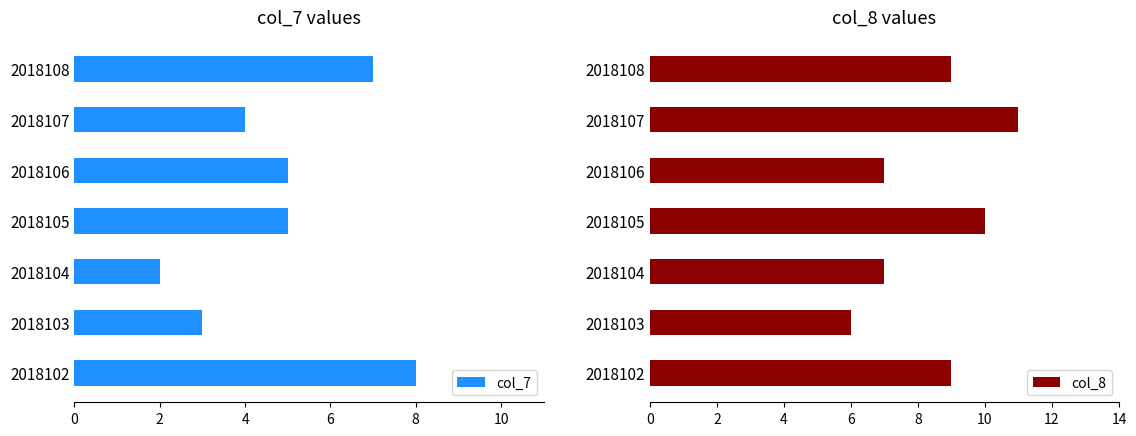

What is the value of the col_7 bar at the 7th from the left?

7